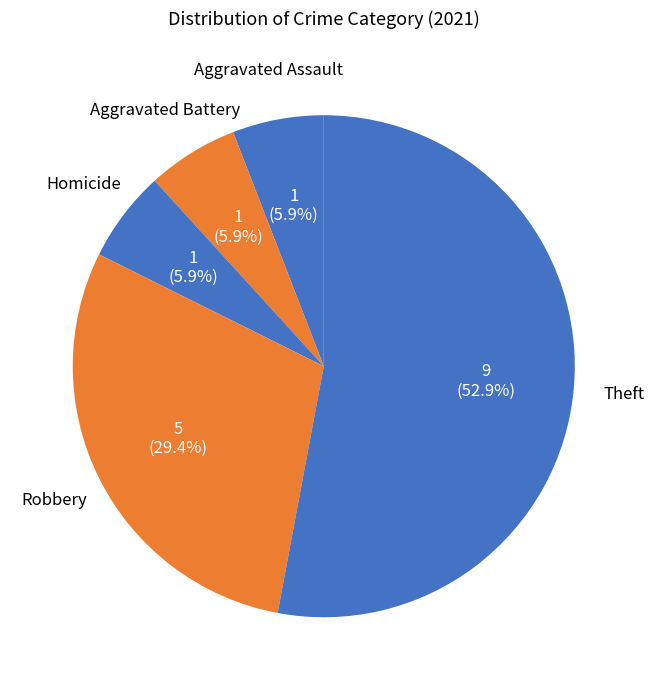

To the nearest percent, what is the combined percentage of Theft and Aggravated Assault?

59%